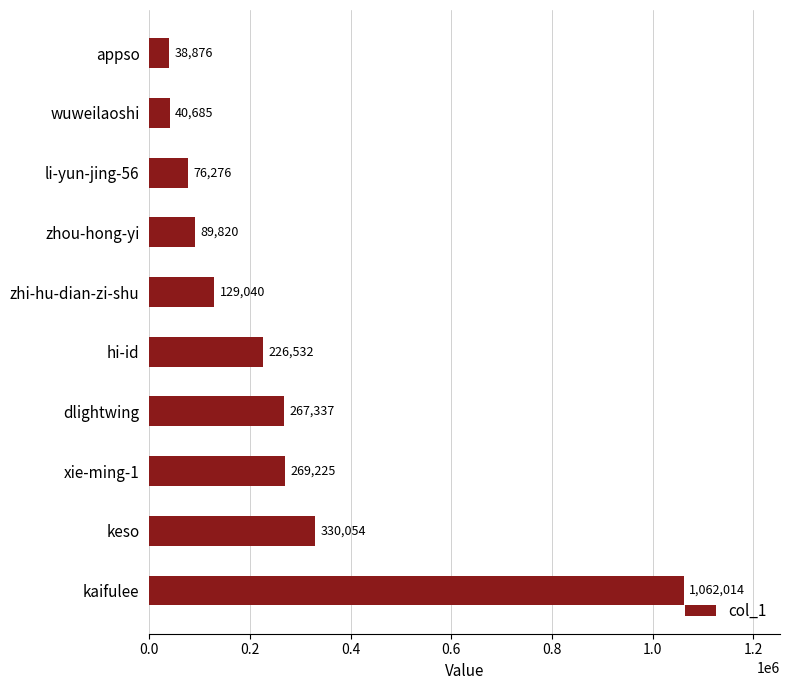

Rank the categories by value from highest to lowest.

kaifulee, keso, xie-ming-1, dlightwing, hi-id, zhi-hu-dian-zi-shu, zhou-hong-yi, li-yun-jing-56, wuweilaoshi, appso